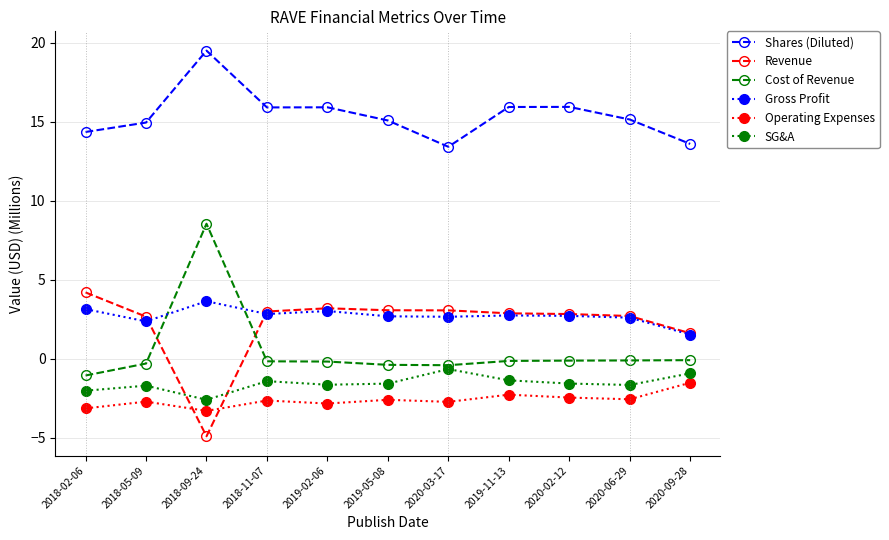

Is it true that Revenue equals 4.4 at 2019-02-06?

False